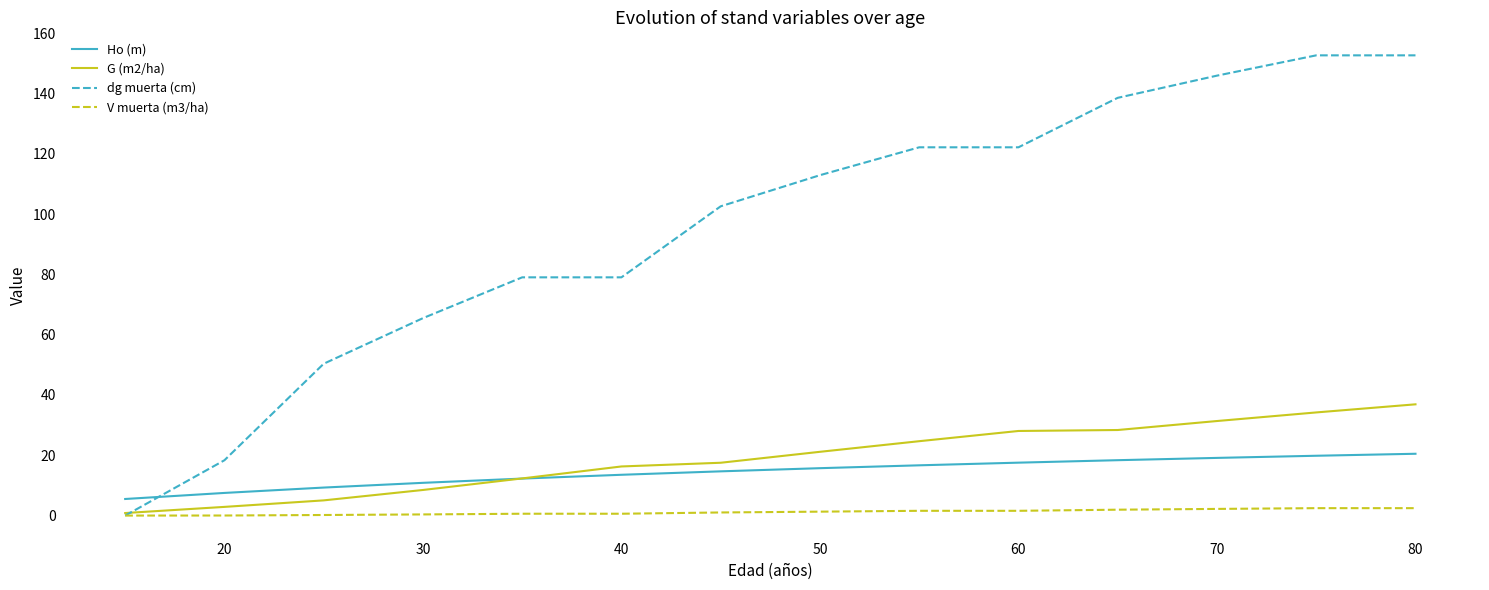

Rank the series by their maximum value, from lowest to highest.

V muerta (m3/ha), Ho (m), G (m2/ha), dg muerta (cm)